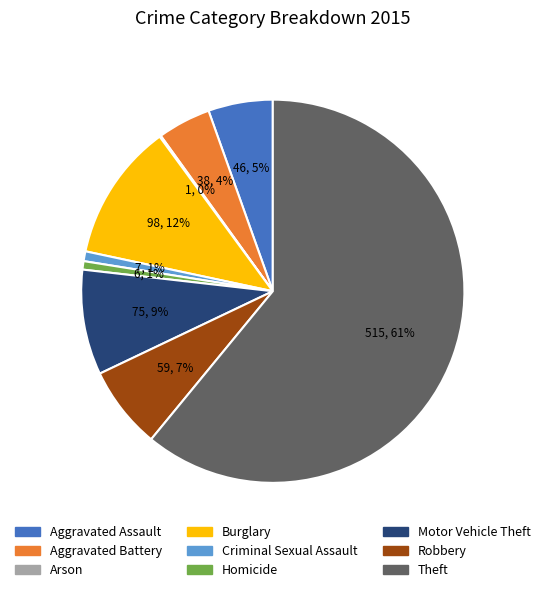

To the nearest percent, what is the average slice percentage?

11%